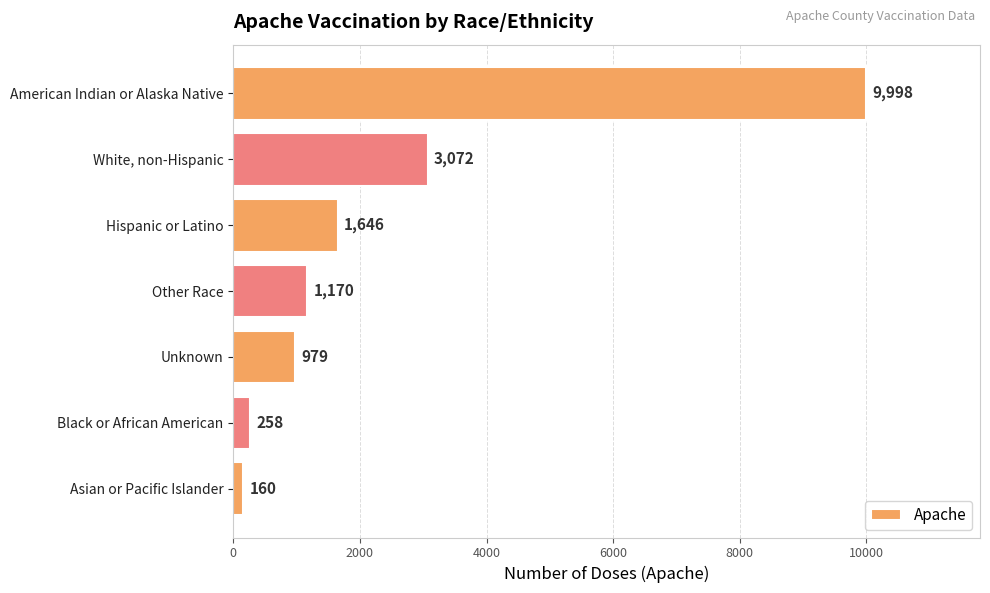

Reading top to bottom, what are all the values shown in this chart?

9998	3072	1646	1170	979	258	160